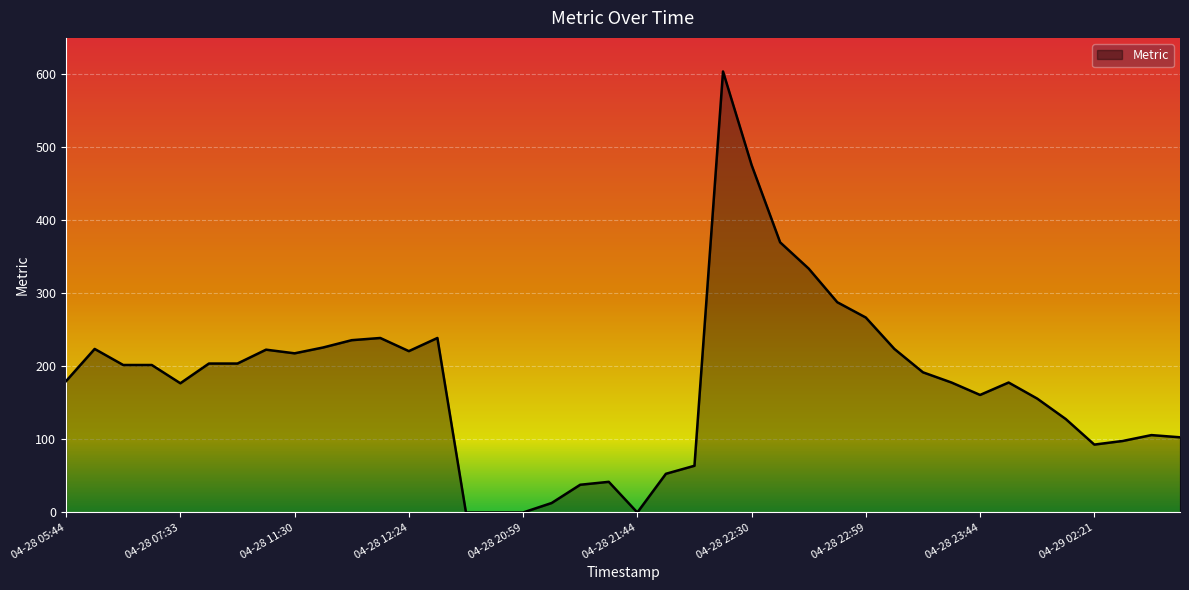

What is the maximum value shown in the chart?

604